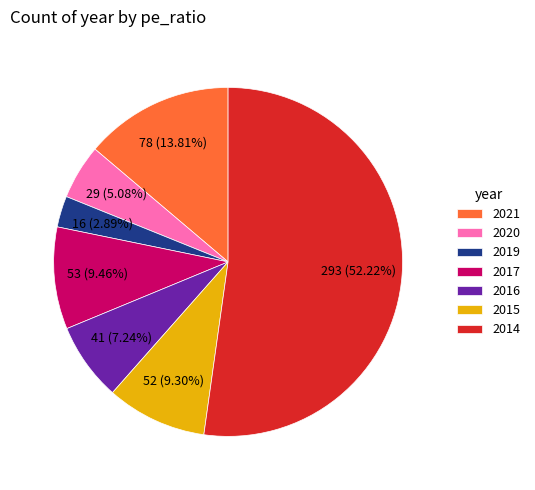

Combined, do 2017 and 2019 account for over 50%?

No